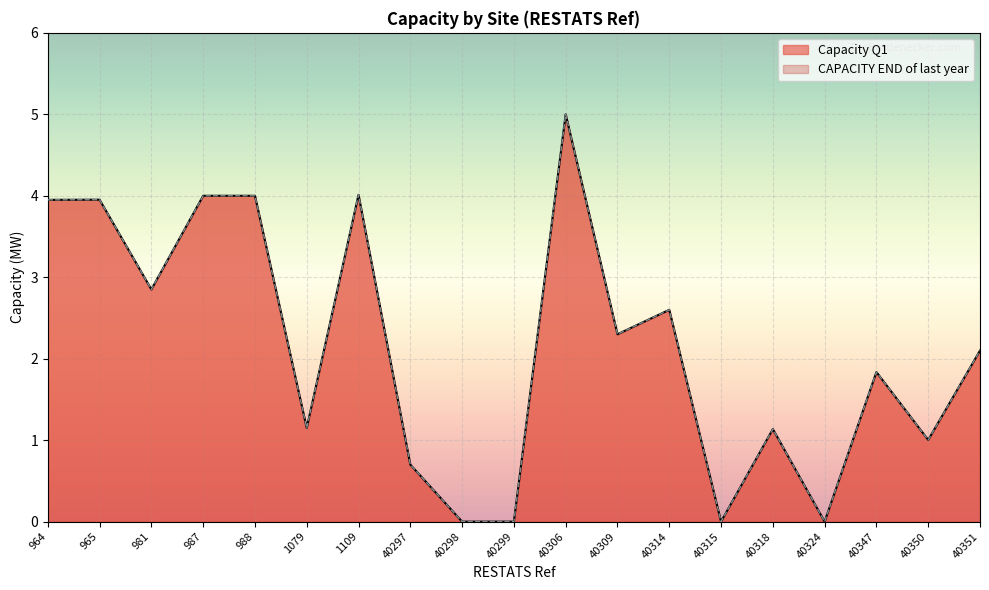

In Capacity Q1, how many points are lower than both neighbors (excluding endpoints)?

6